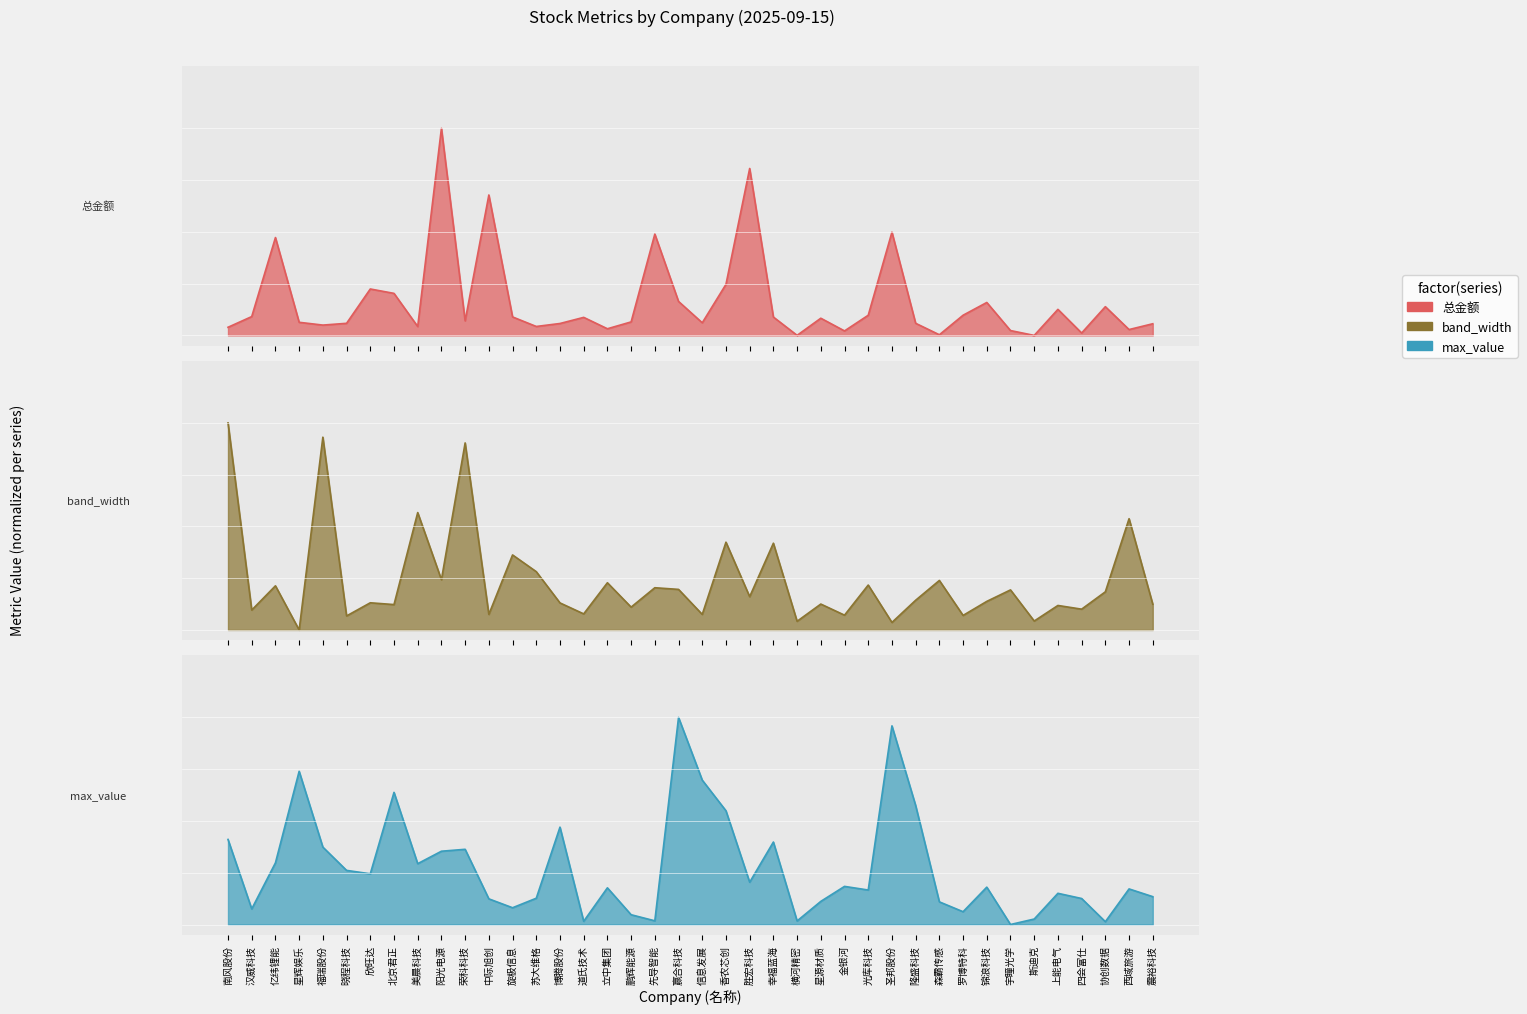

Which series has the largest total across all categories?

max_value